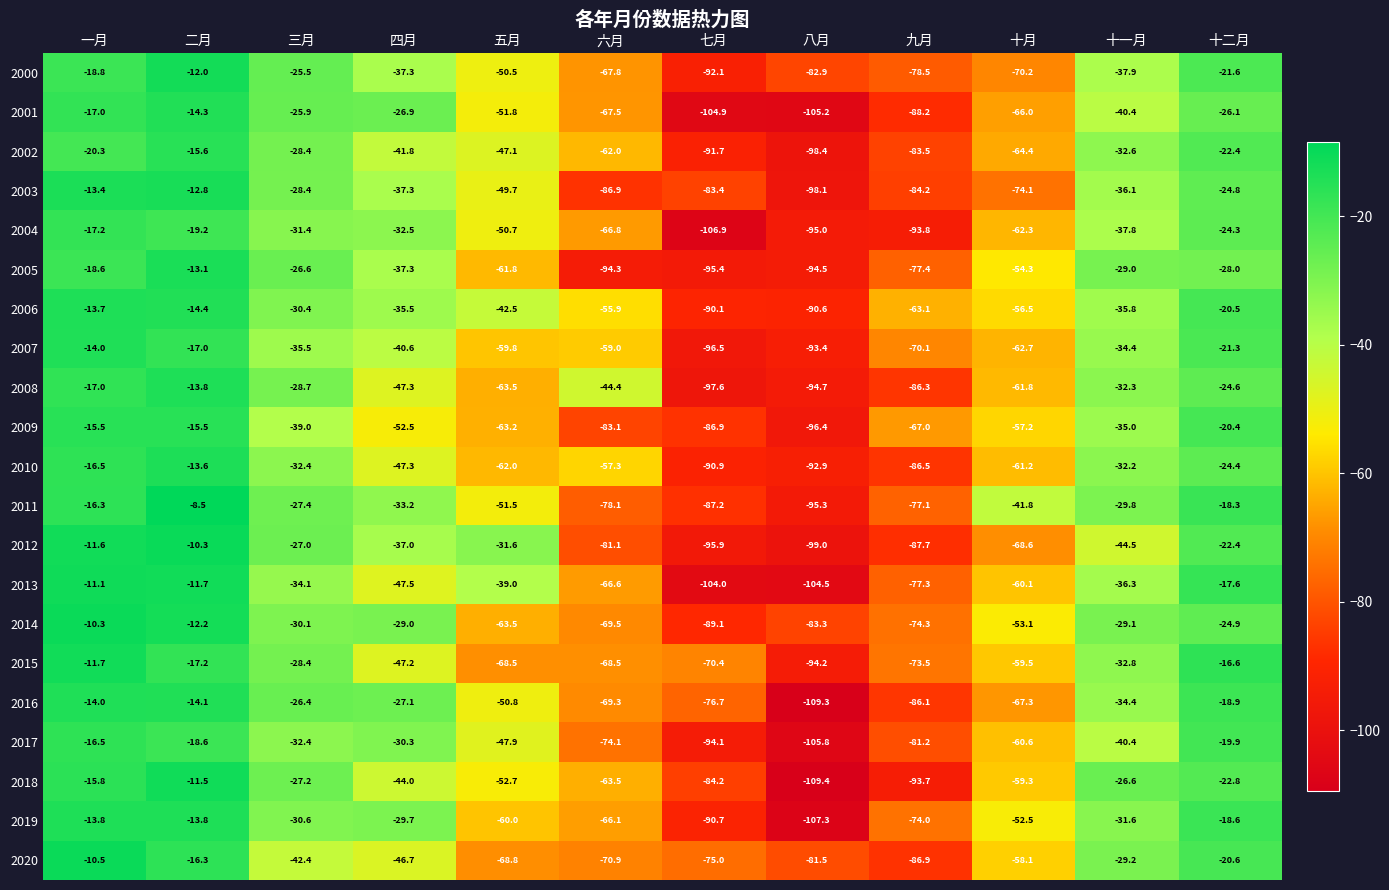

Which series changed the most between 二月 and 十一月?

2012